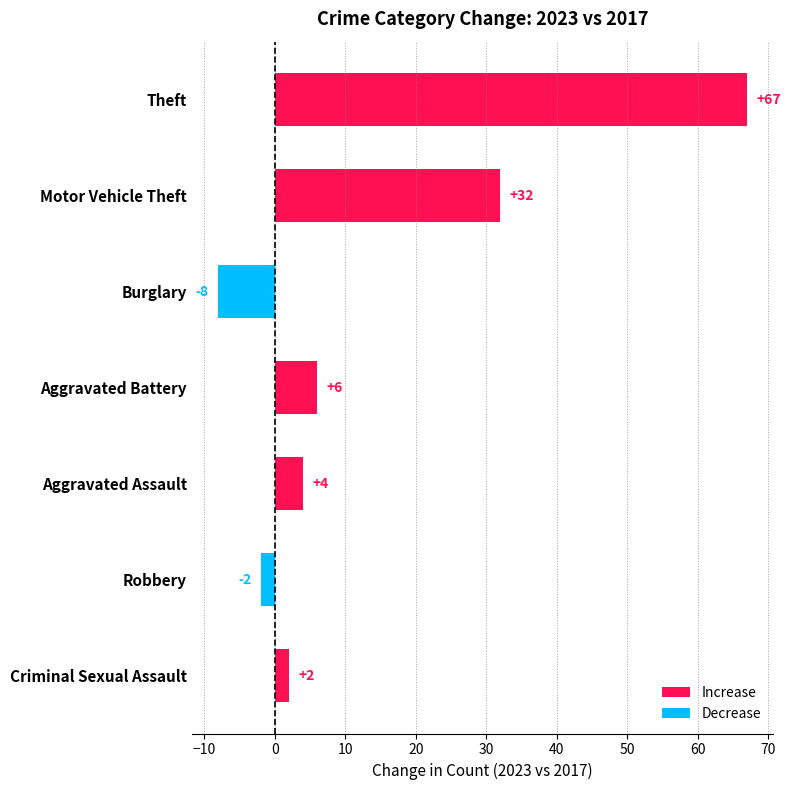

Rank the categories by value from lowest to highest.

Burglary, Robbery, Criminal Sexual Assault, Aggravated Assault, Aggravated Battery, Motor Vehicle Theft, Theft